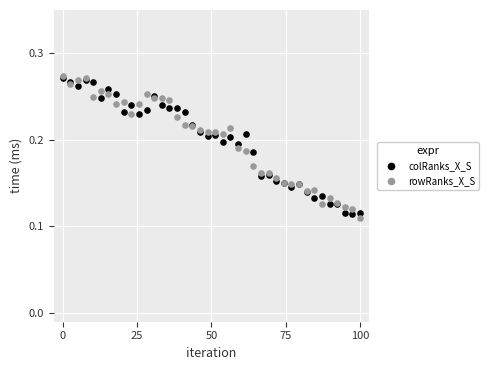

What are all the series names shown in the legend?

colRanks_X_S, rowRanks_X_S